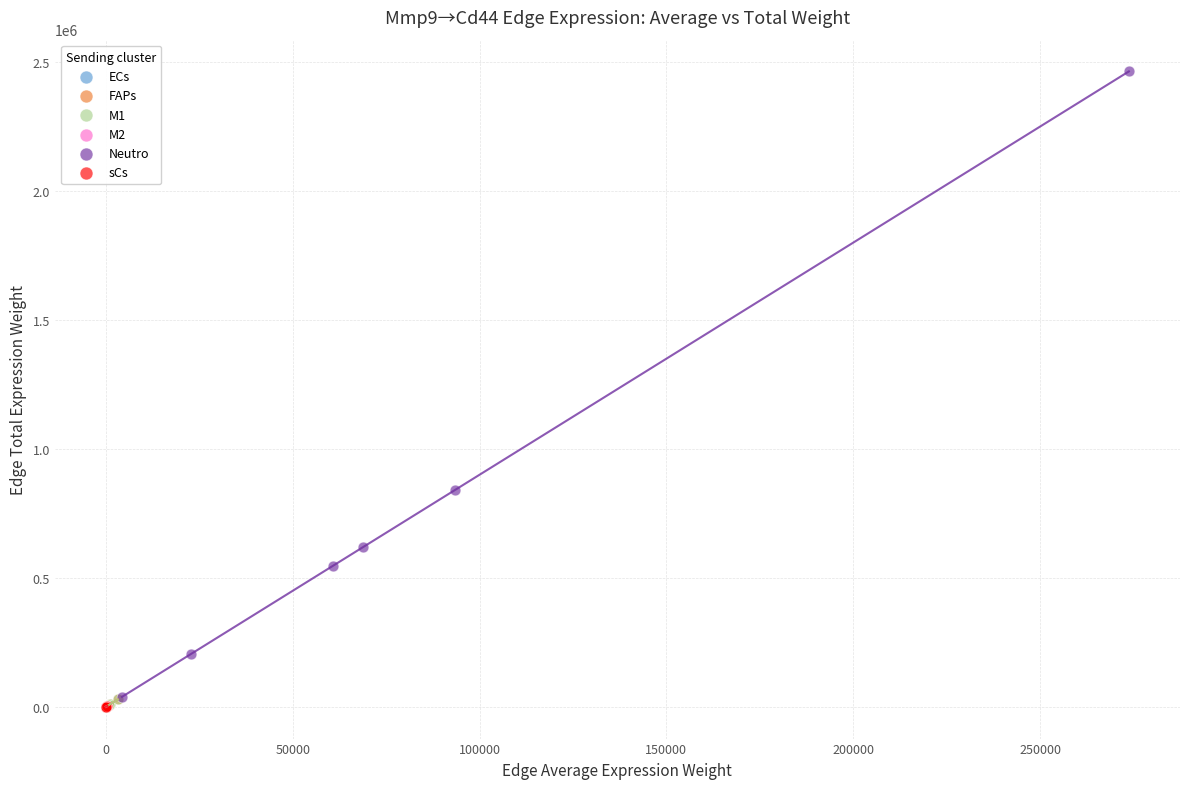

Which series has the widest spread of Y values?

Neutro